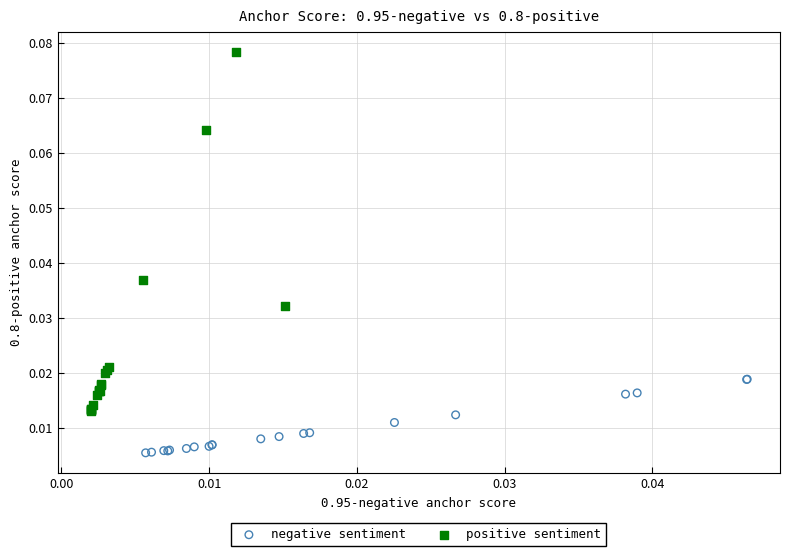

Which series contains the lowest Y value?

negative sentiment